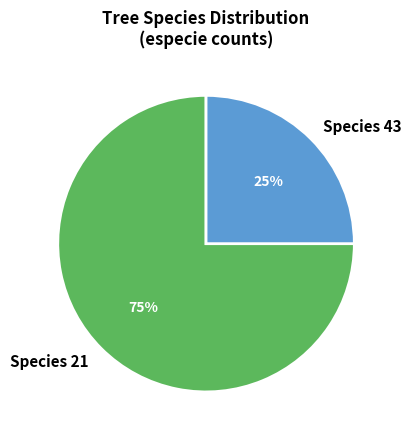

What percentage is the Species 21 slice, to the nearest percent?

75%